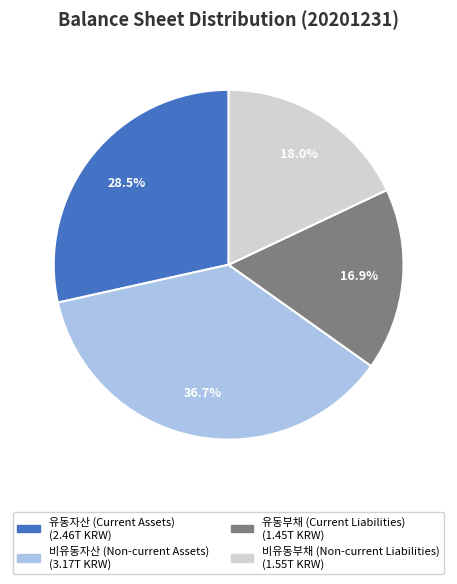

Does any single category account for the majority?

No